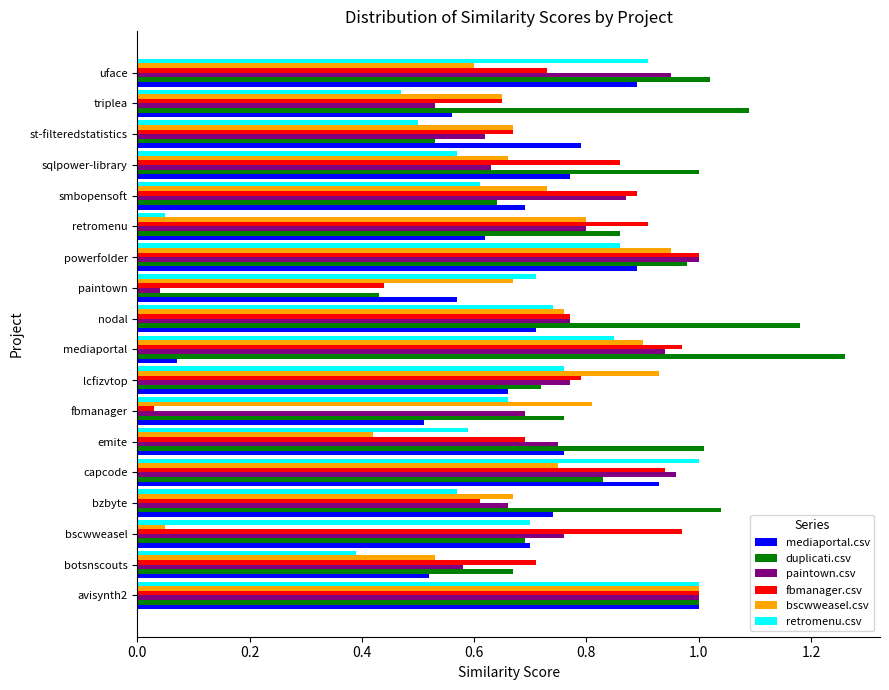

Is the value of paintown.csv at lcfizvtop greater than the value of mediaportal.csv at mediaportal?

Yes